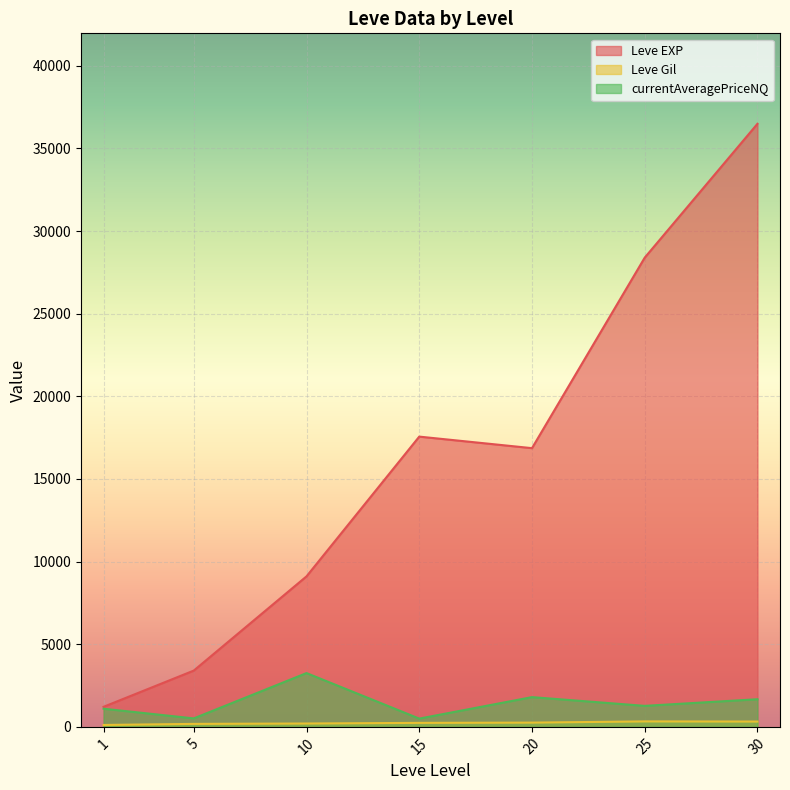

At which category is the sum across all series the highest?

30